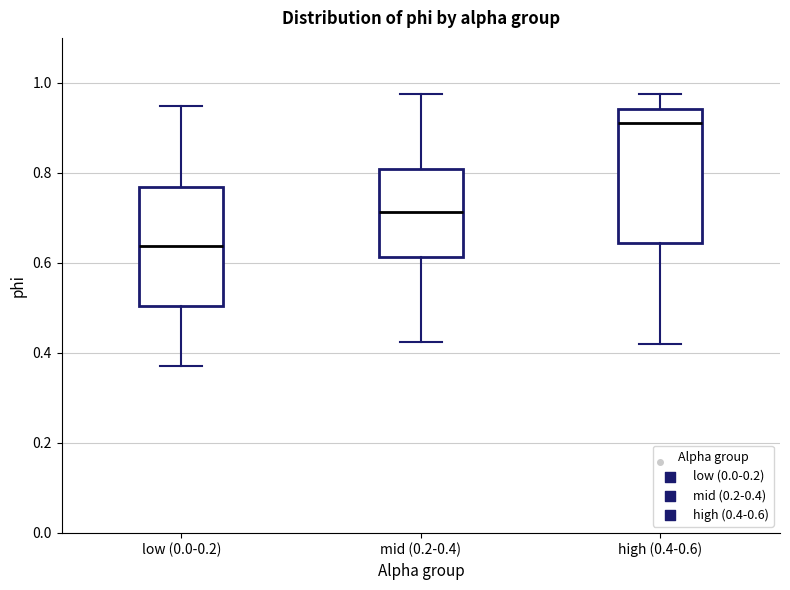

Which box is the tallest, from its lower edge to its upper edge?

high (0.4-0.6)